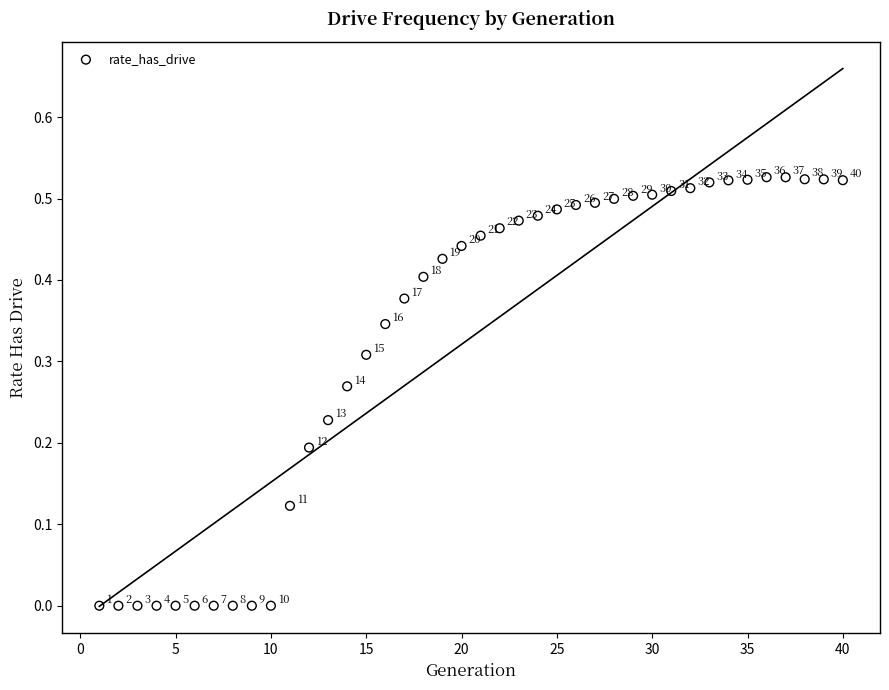

What is the range of X values (max minus min)?

39.0